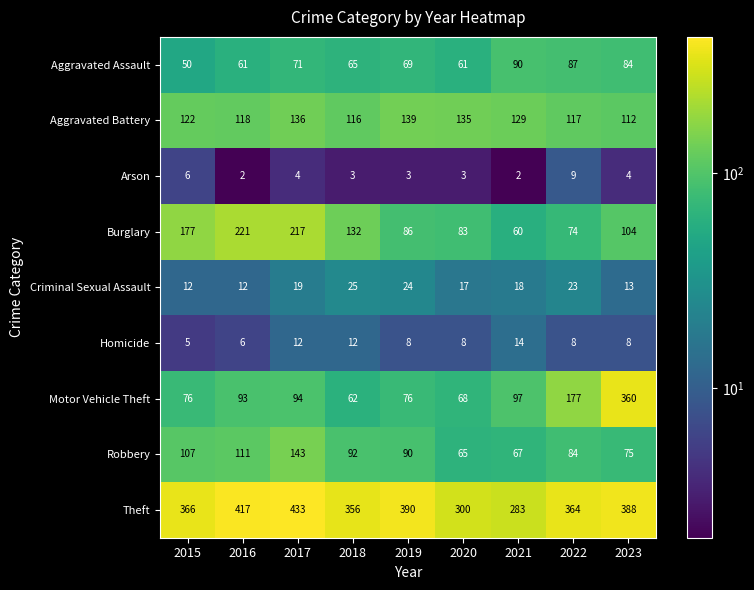

At which category is the sum across all series the highest?

2023